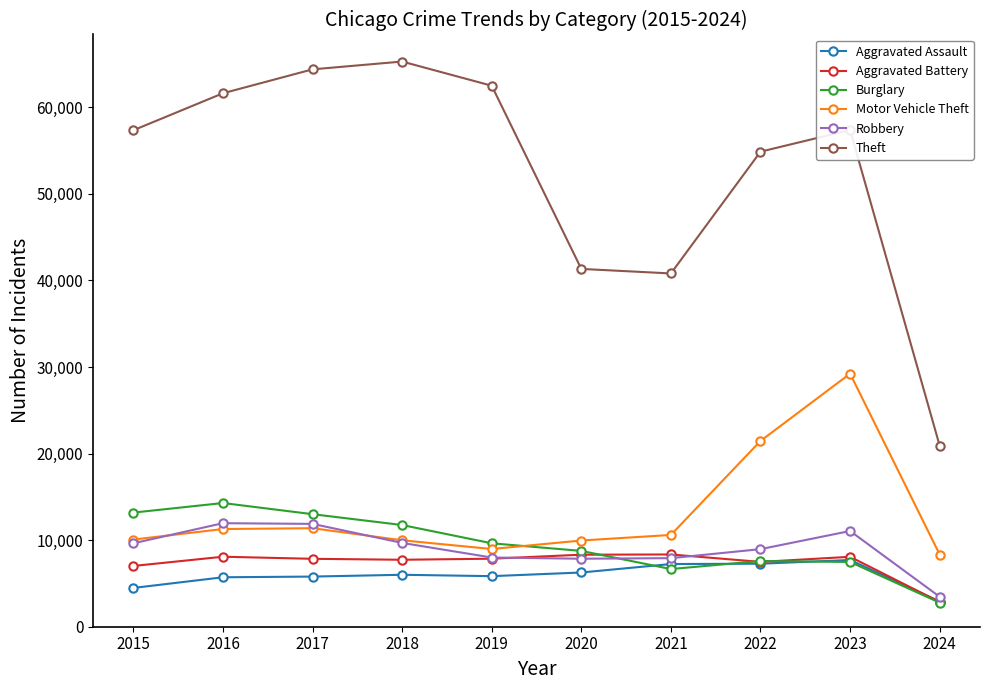

Between 2018 and 2020, which series saw the biggest shift?

Theft